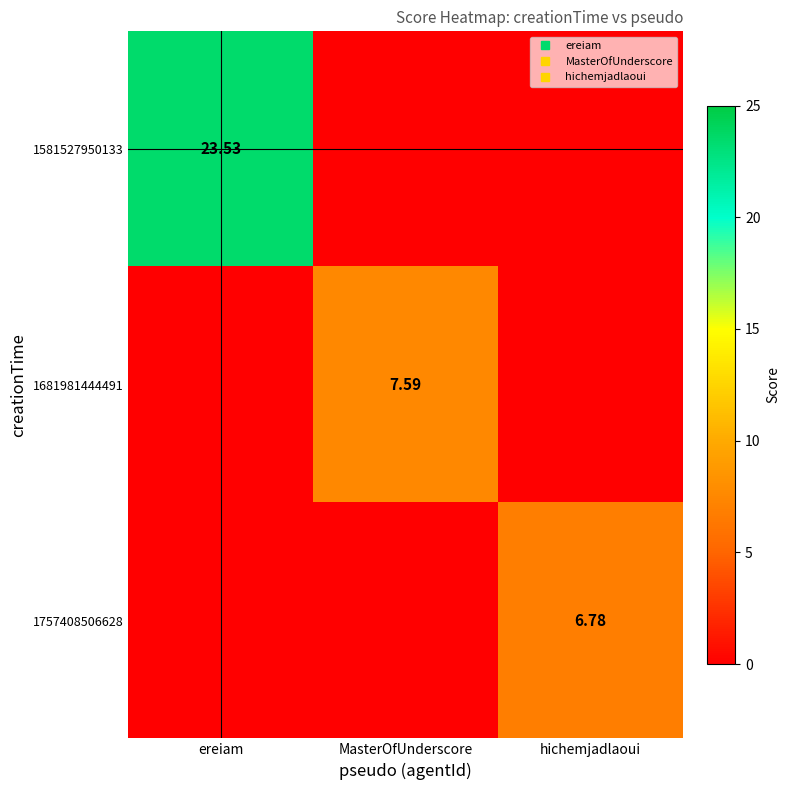

Rank the categories by 1681981444491 value from lowest to highest.

ereiam, hichemjadlaoui, MasterOfUnderscore